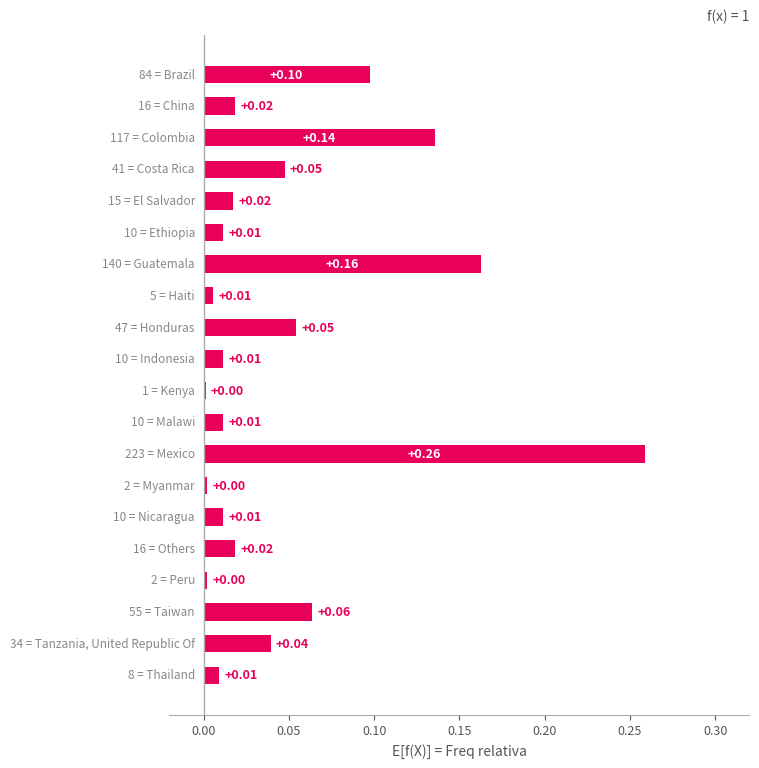

Count the number of categories in the chart.

20